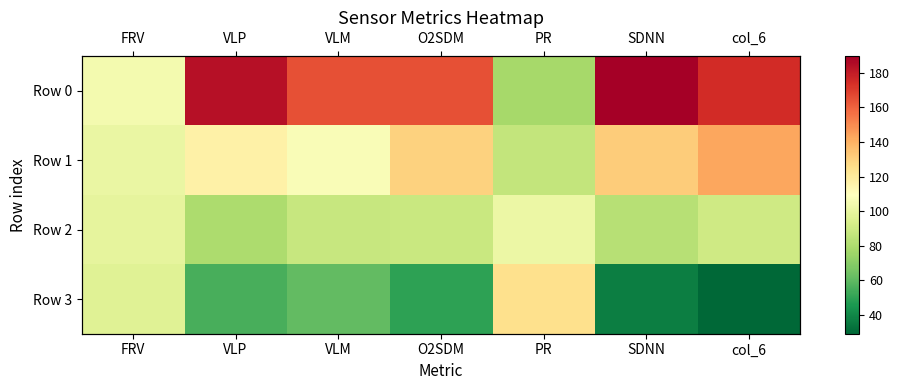

Is it true that Row 1 equals 143.0 at col_6?

True